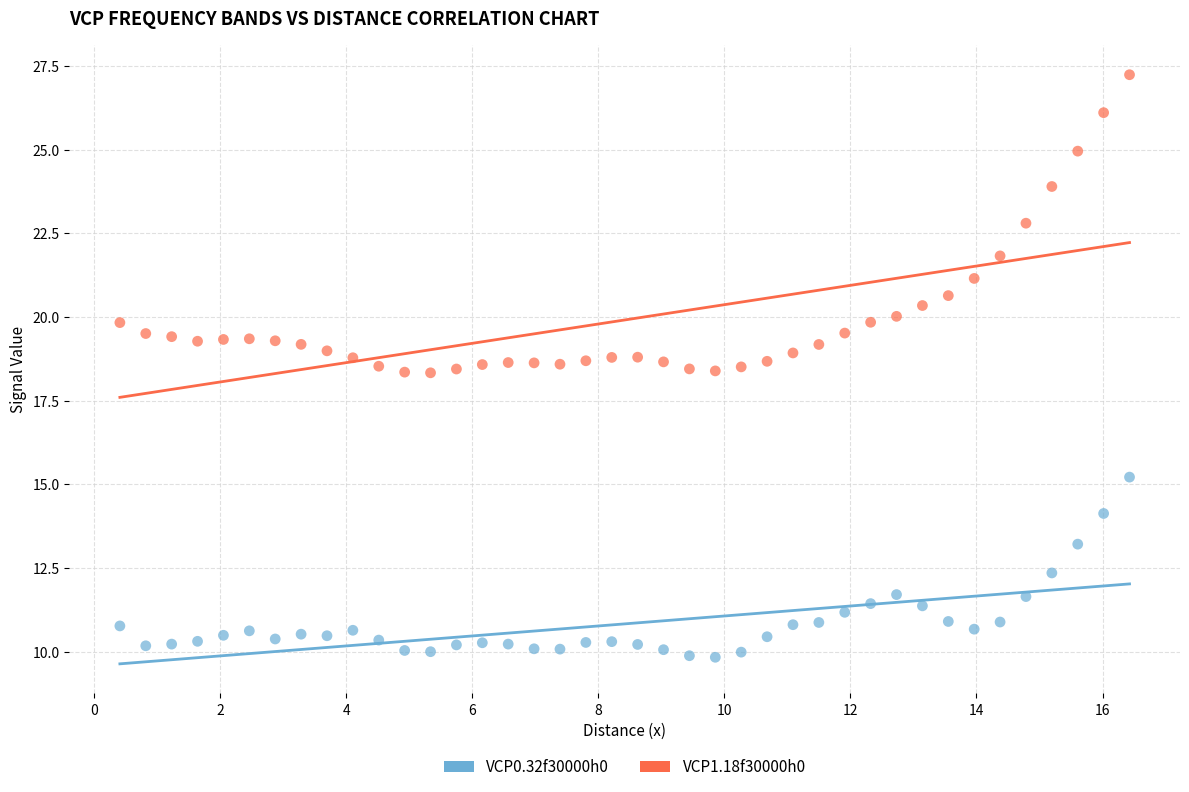

Which series reaches the maximum Y coordinate?

VCP1.18f30000h0